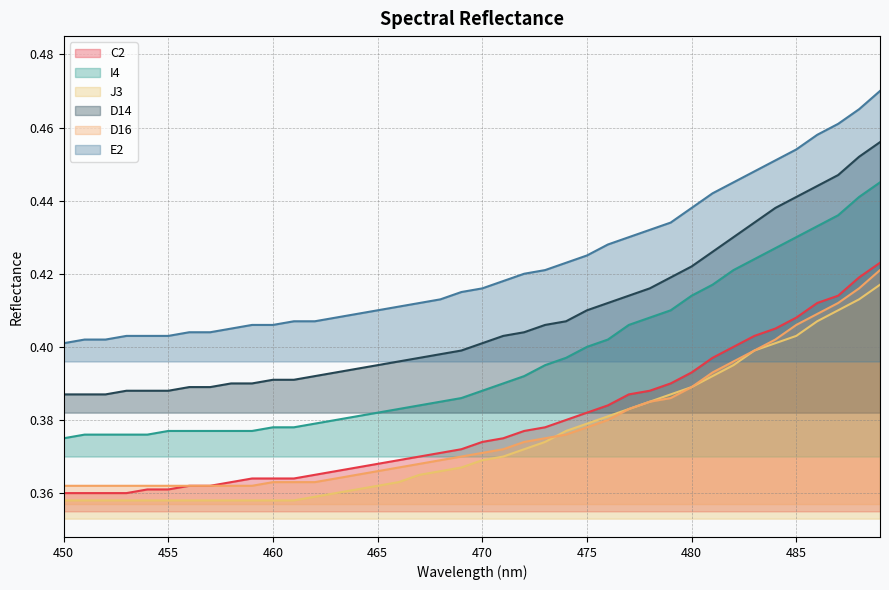

Which series has the largest range (max minus min)?

I4